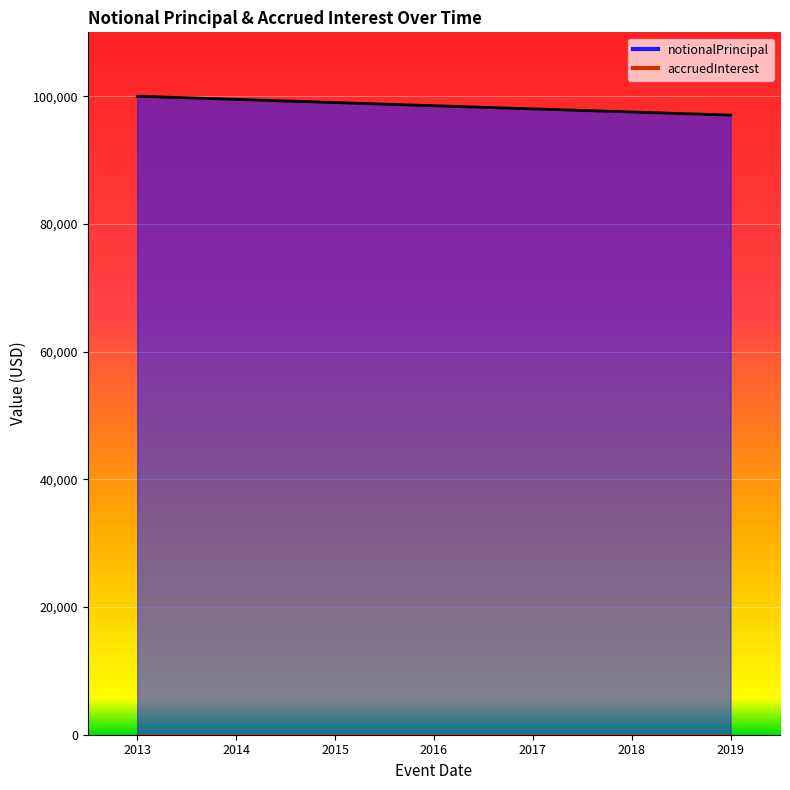

At which category does the chart reach its peak across all series?

2013